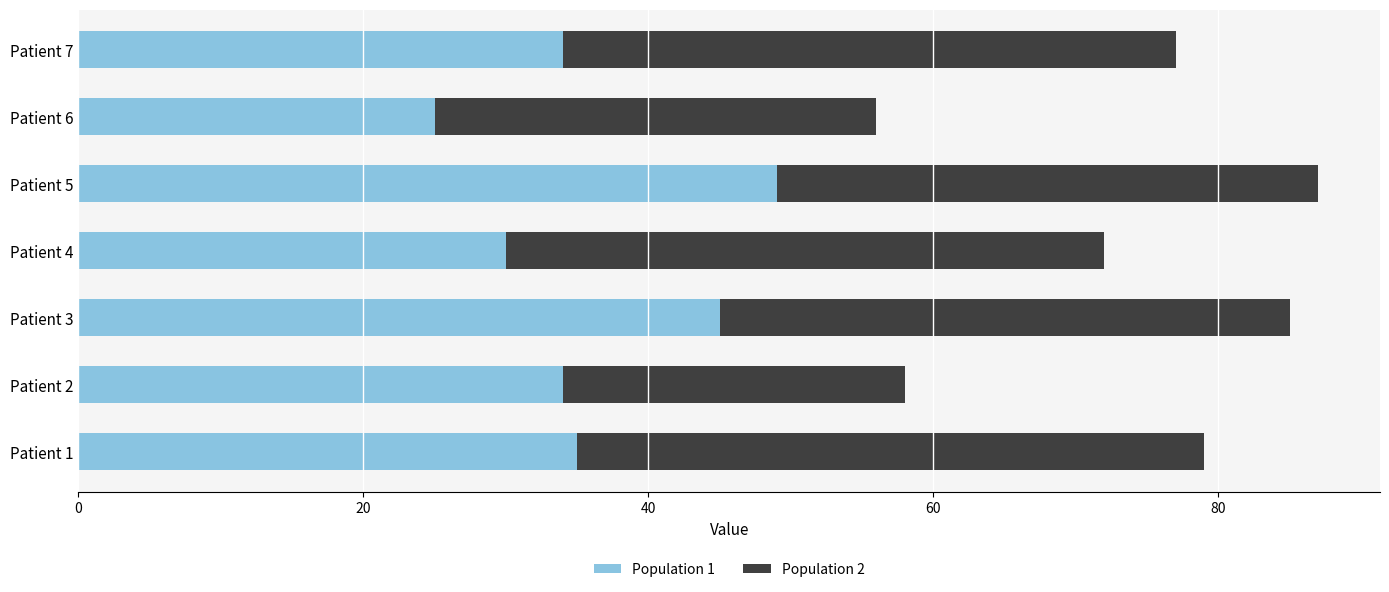

The Population 1 series shows 9 at Patient 4. True or false?

False